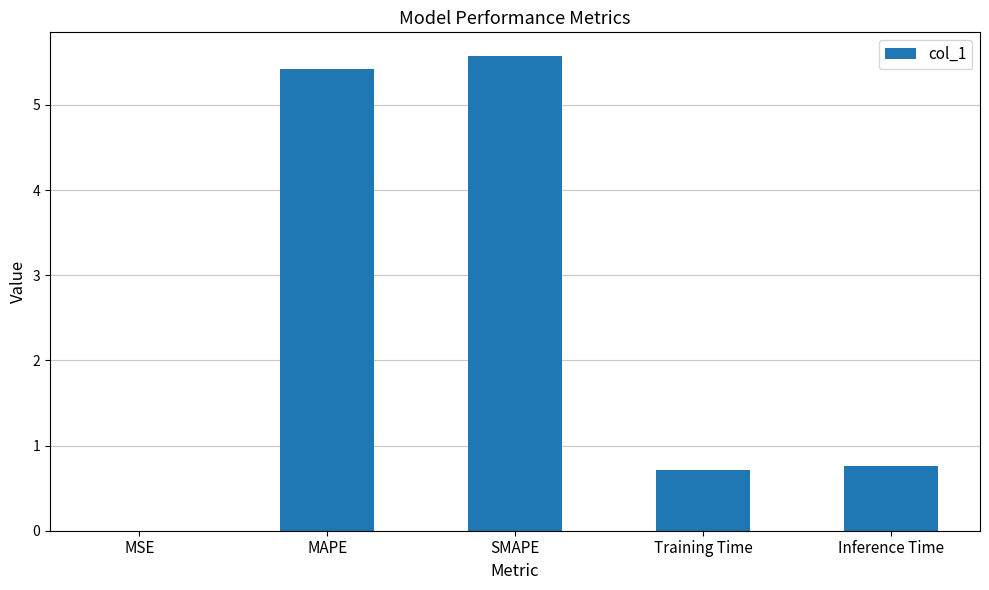

What value does the data have at Inference Time?

0.8